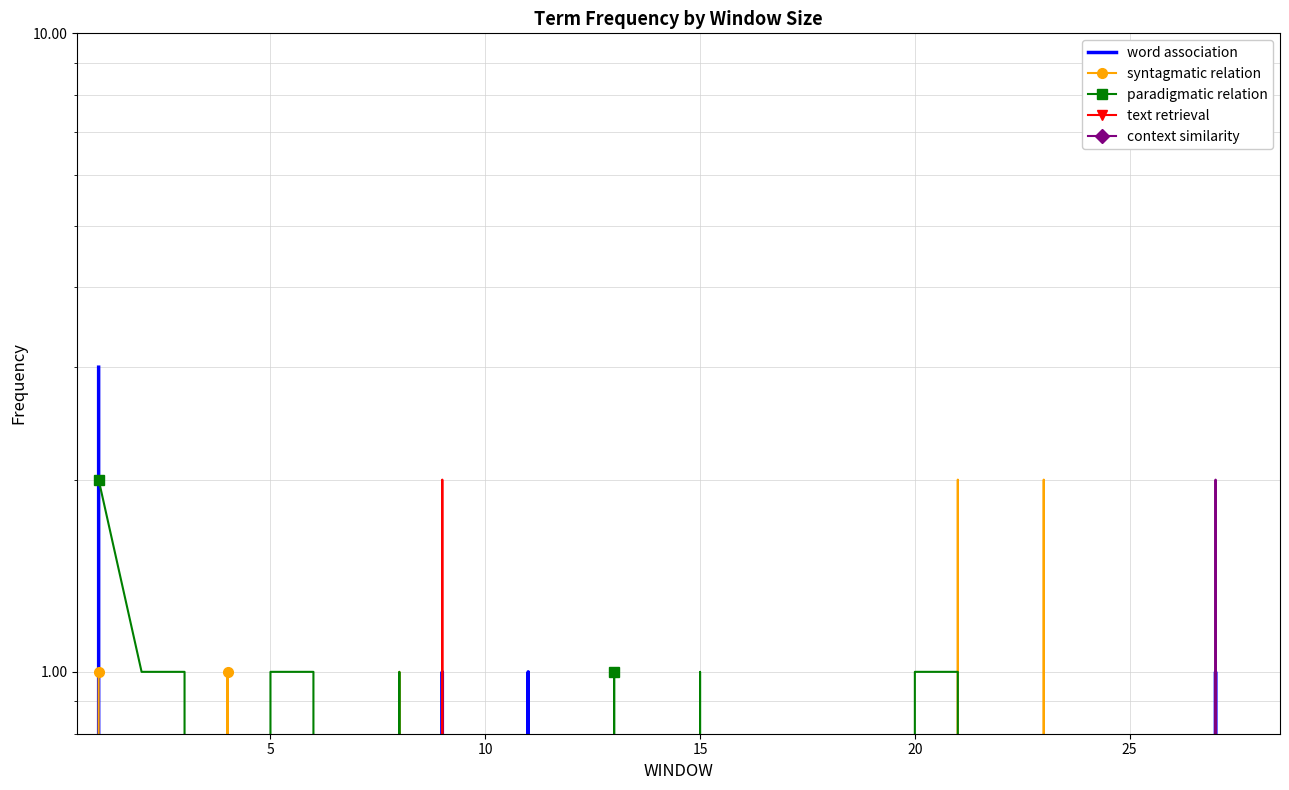

True or false: word association and context similarity intersect in this chart.

False